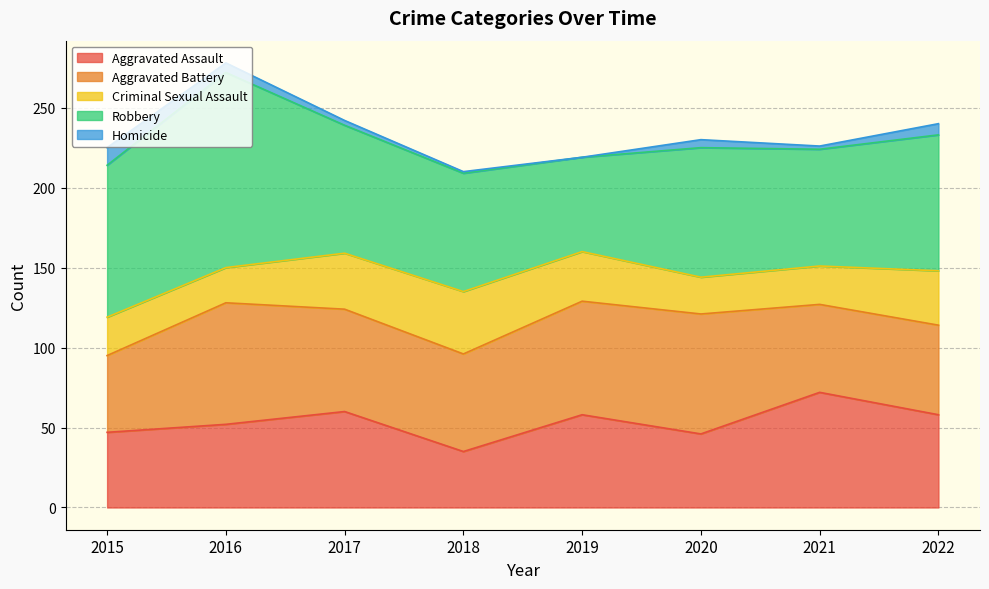

Reading left to right, what are all the values shown in this chart?

Aggravated Assault: 47	52	60	35	58	46	72	58
Aggravated Battery: 48	76	64	61	71	75	55	56
Criminal Sexual Assault: 24	22	35	39	31	23	24	34
Robbery: 95	122	80	74	59	81	73	85
Homicide: 11	6	3	1	0	5	2	7